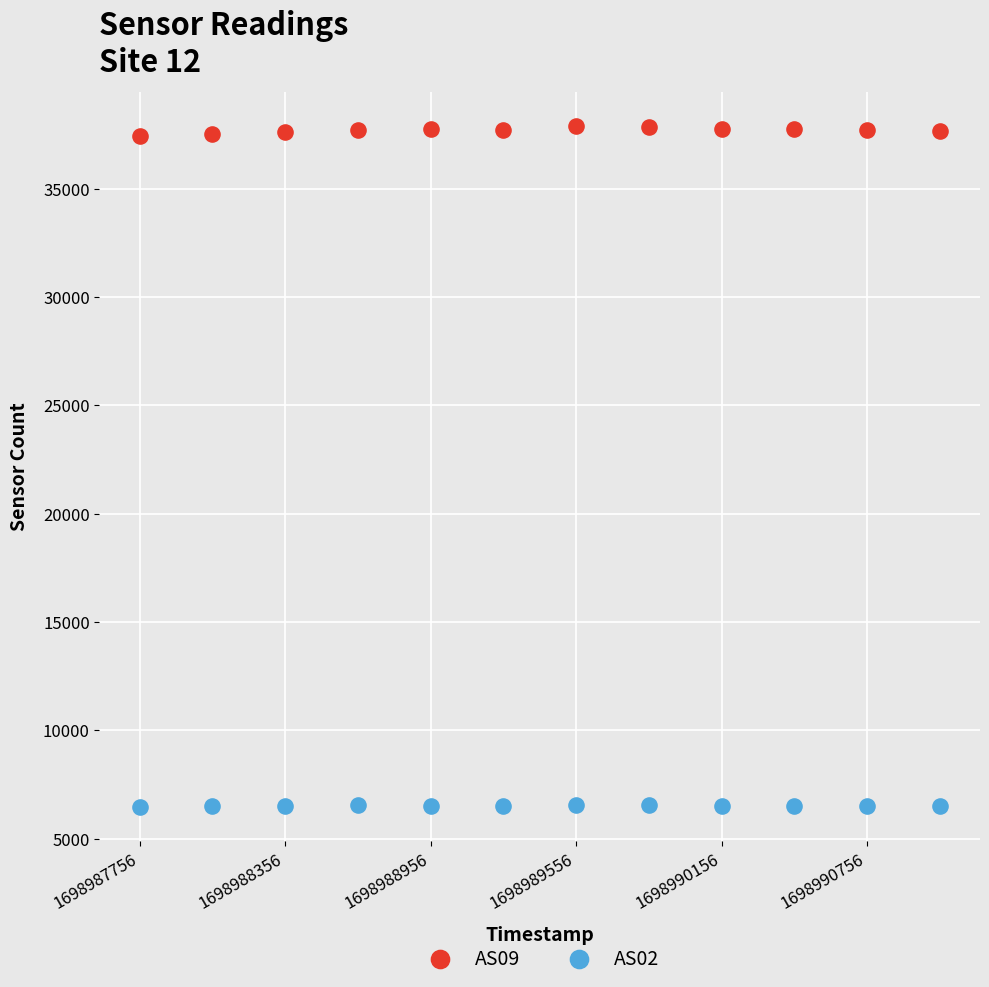

Across all data points, what is the range of Y values (max minus min)?

31401